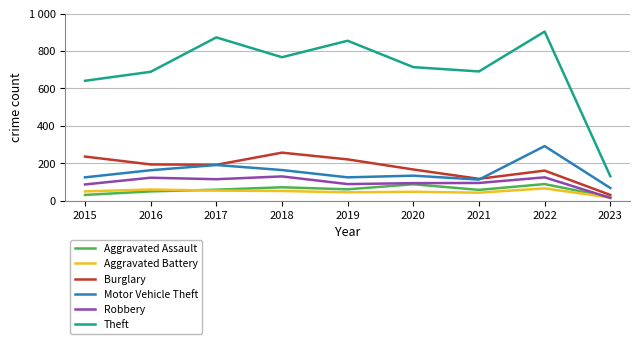

Which series has the largest range (max minus min)?

Theft